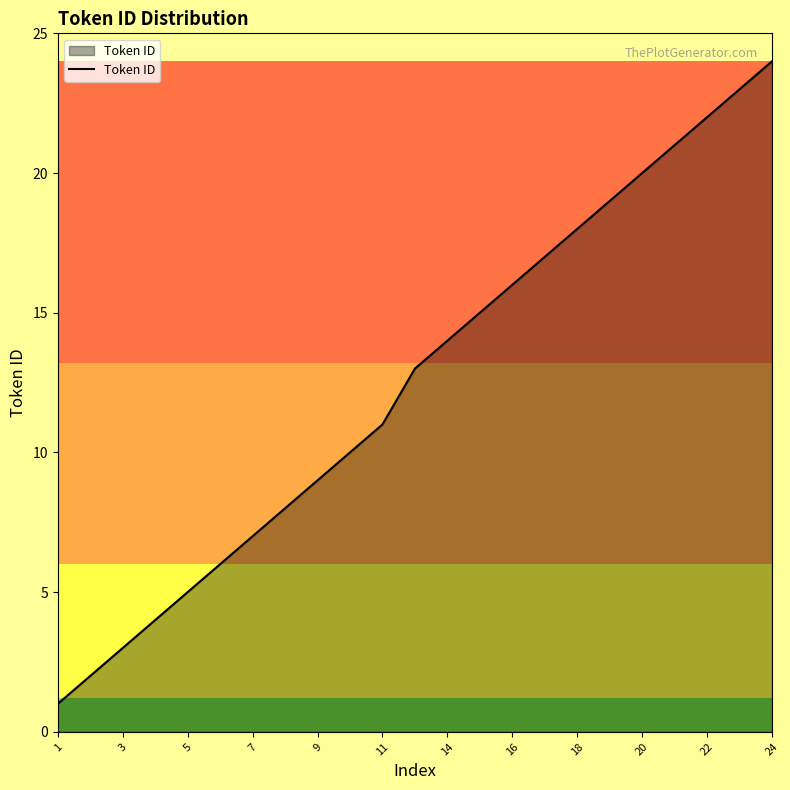

What is the difference between the maximum and minimum values?

23